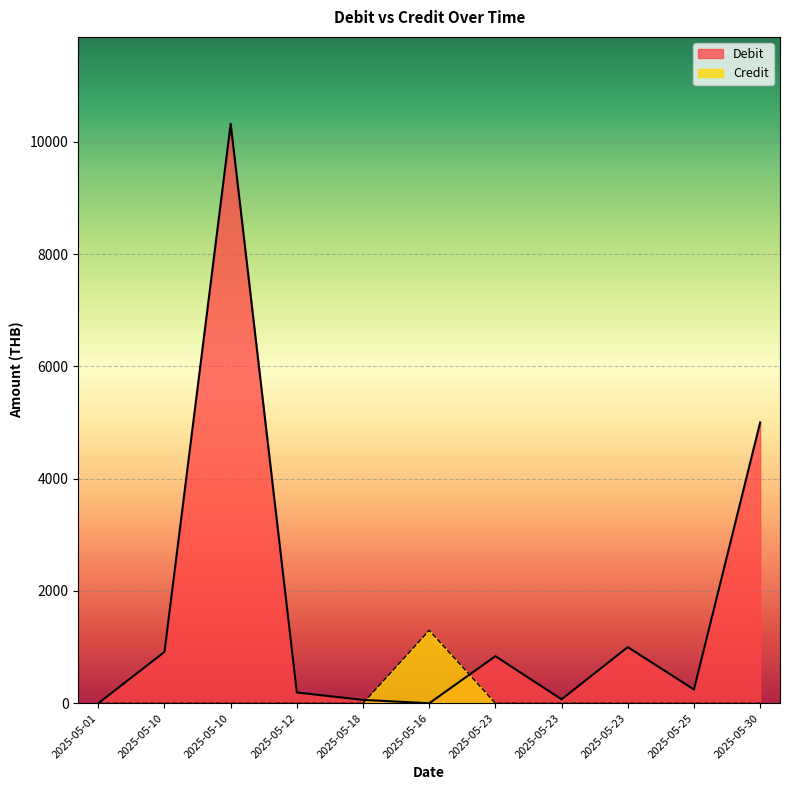

How many data points does each series have?

11